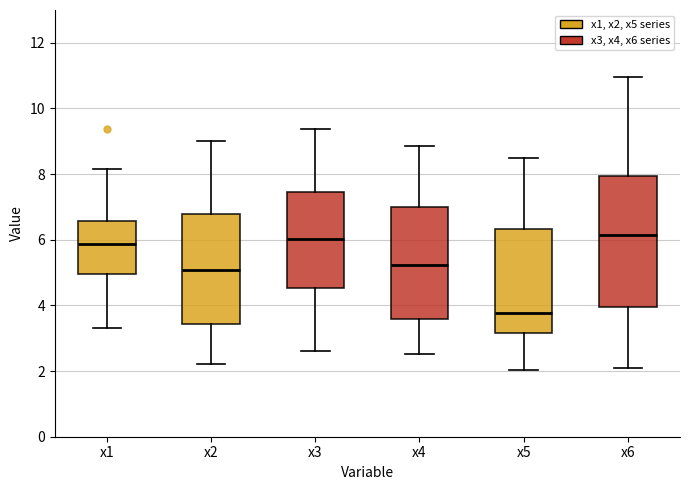

Reading left to right, transcribe this box plot: for each box, give where its median line is, the range the box spans, and where its two whiskers end, as read against the y-axis. The values are not printed on the chart, so give them approximately, as read against the axis.

x1: median 5.8, box 5.0 to 6.6, whiskers 3.2 to 8.2
x2: median 5.0, box 3.4 to 6.8, whiskers 2.2 to 9.0
x3: median 6.0, box 4.6 to 7.4, whiskers 2.6 to 9.4
x4: median 5.2, box 3.6 to 7.0, whiskers 2.6 to 8.8
x5: median 3.8, box 3.2 to 6.4, whiskers 2.0 to 8.4
x6: median 6.2, box 4.0 to 8.0, whiskers 2.2 to 11.0